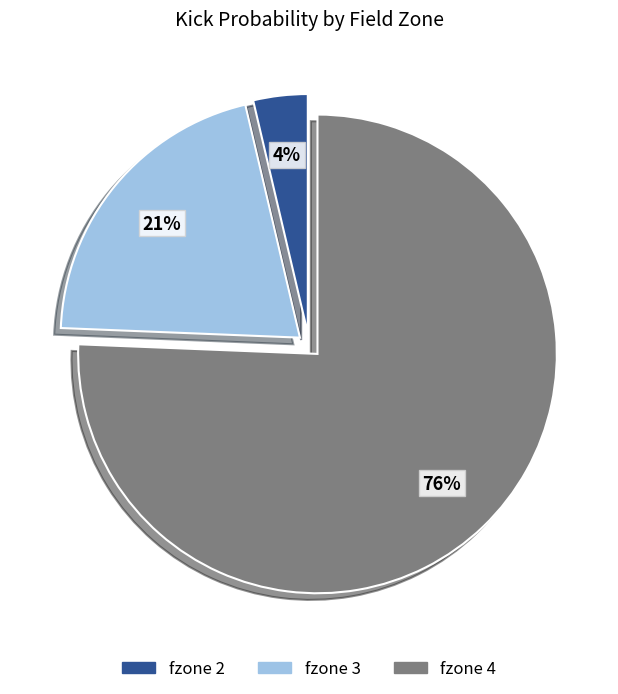

Approximately how many times larger is the value at fzone 3 compared to fzone 4?

0.3